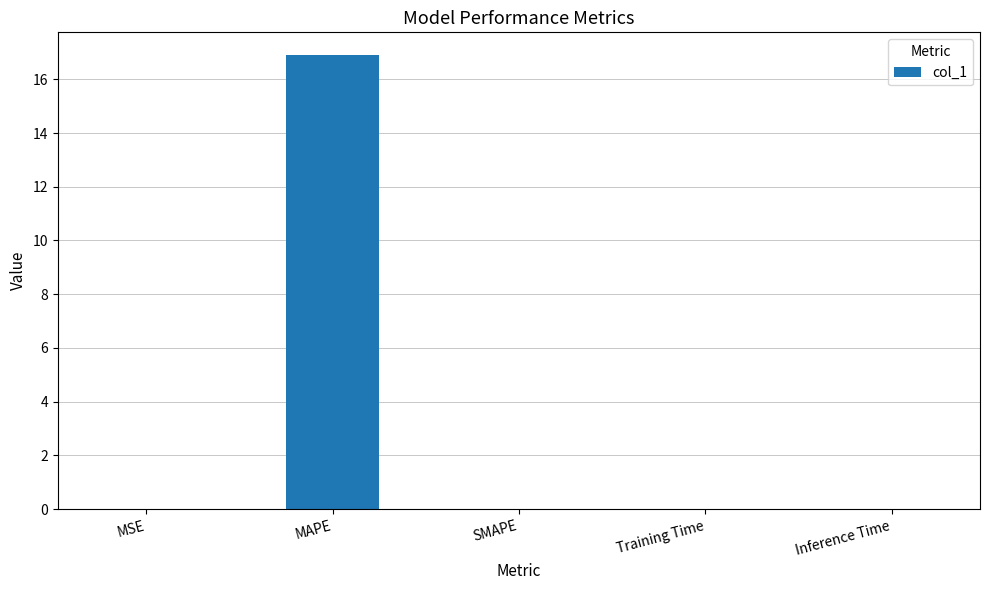

Are the bars horizontal?

No